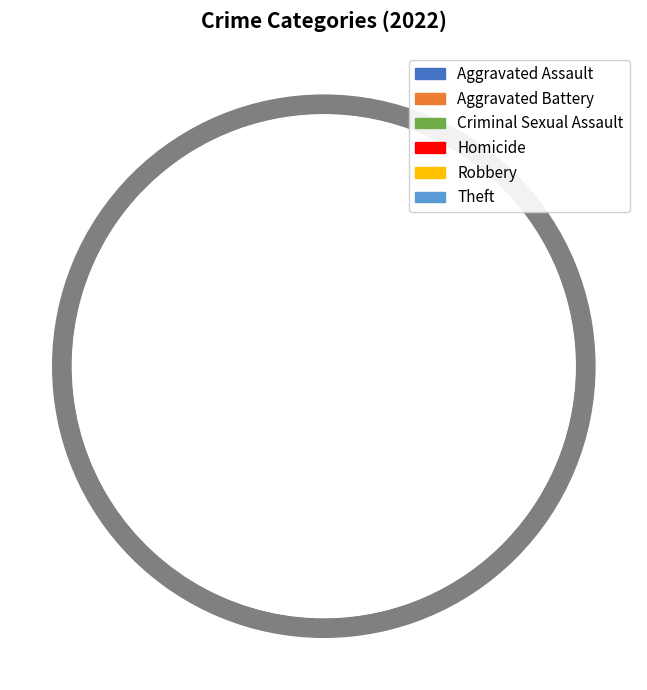

Count the number of slices in the pie.

6